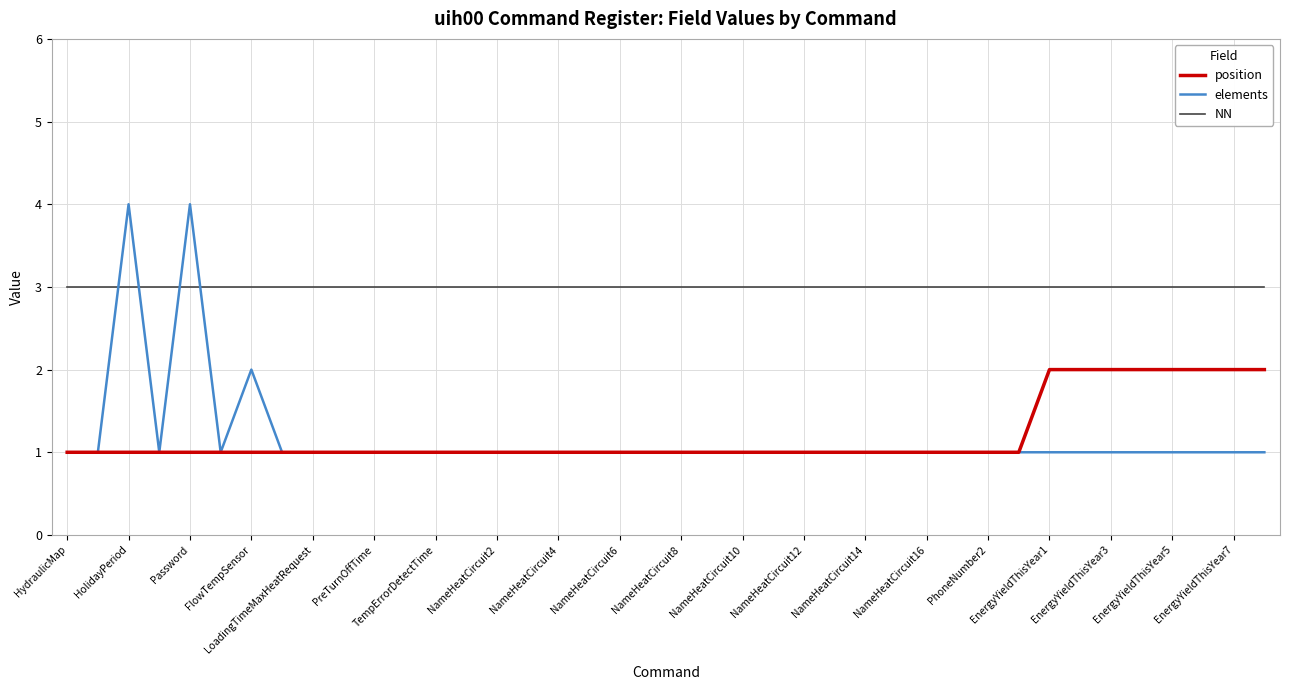

Is this an area chart (filled region under the line)?

No